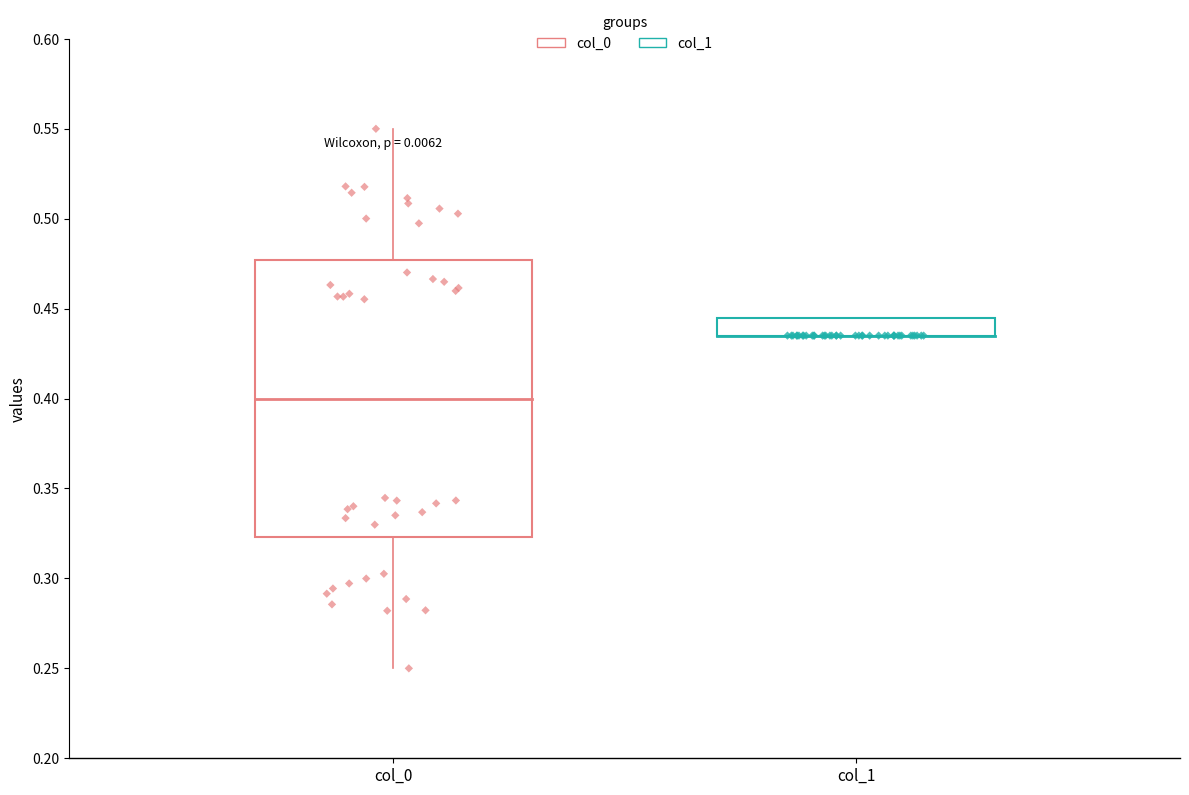

Which series reaches the maximum Y coordinate?

col_0